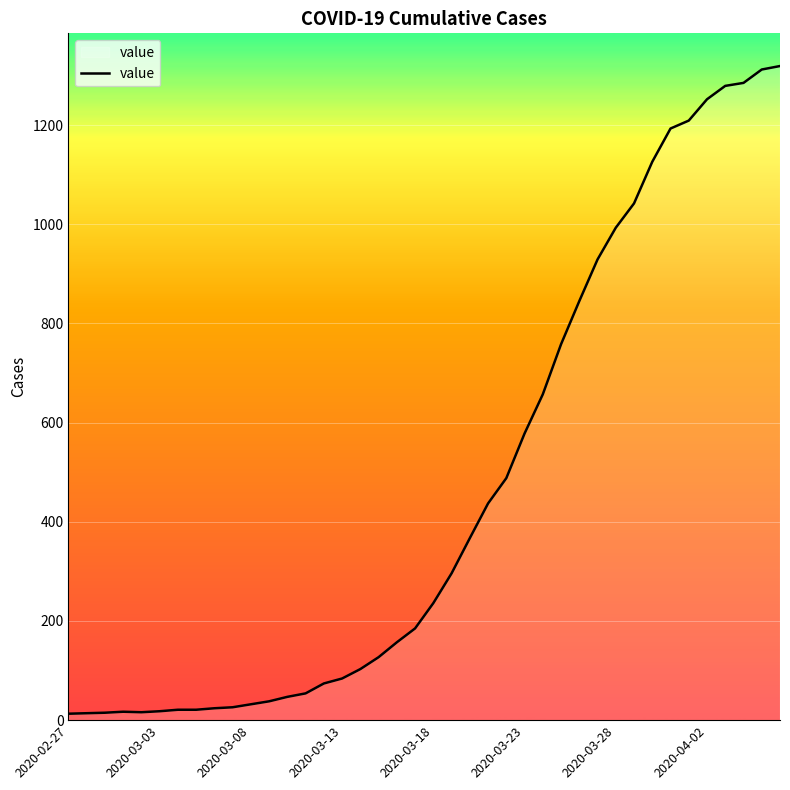

What is the average value?

467